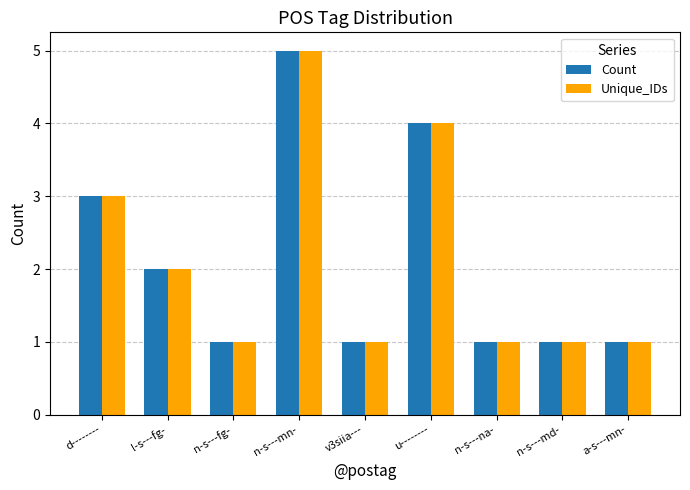

At which label is Unique_IDs closest to 3?

d--------